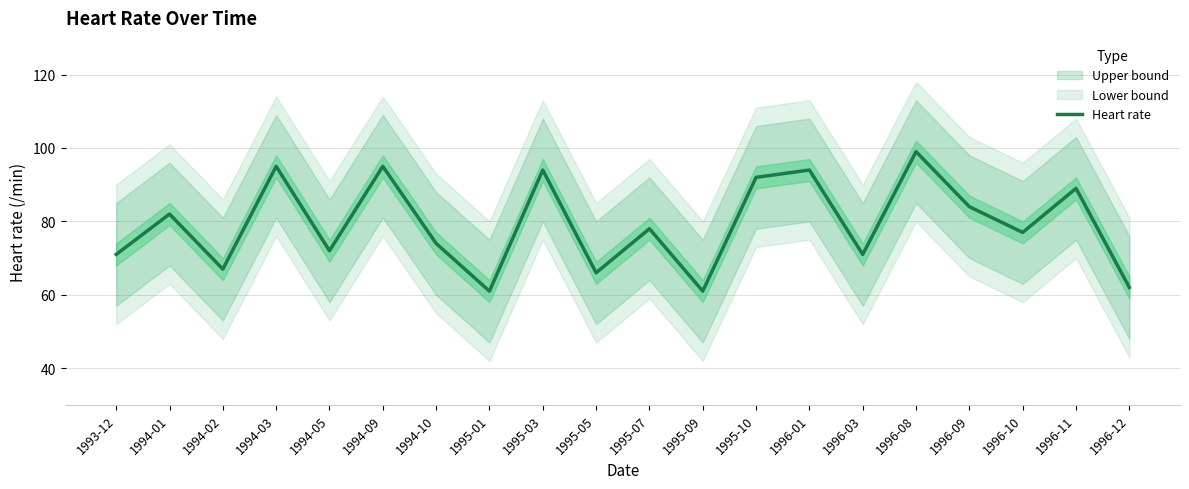

What is the smallest value displayed?

61